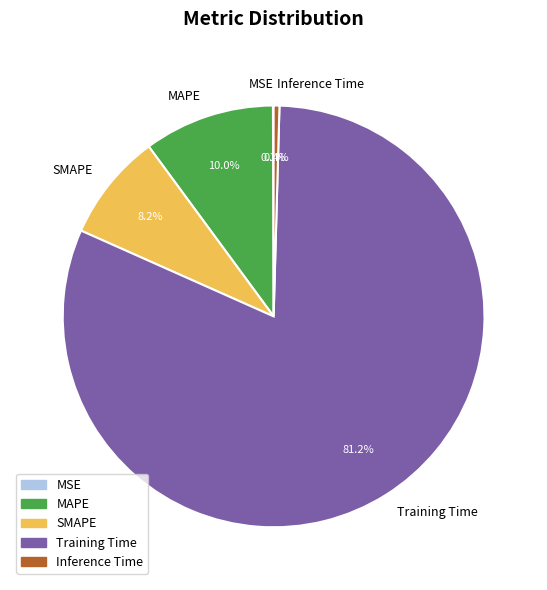

To the nearest percent, what is the average slice percentage?

20%